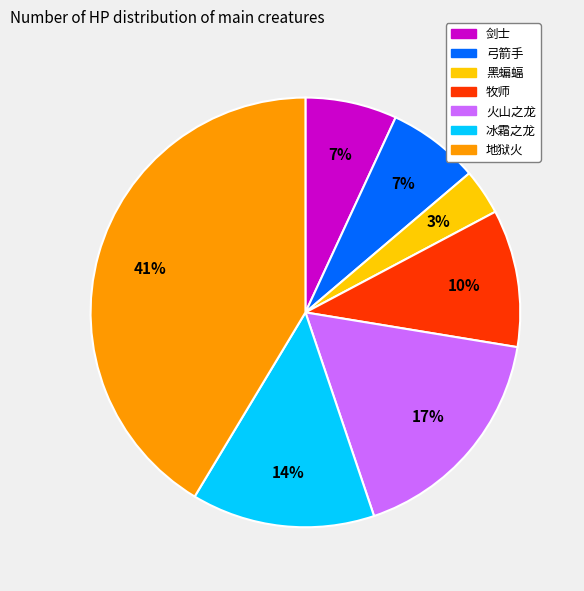

What percentage is the 黑蝙蝠 slice, to the nearest percent?

3%